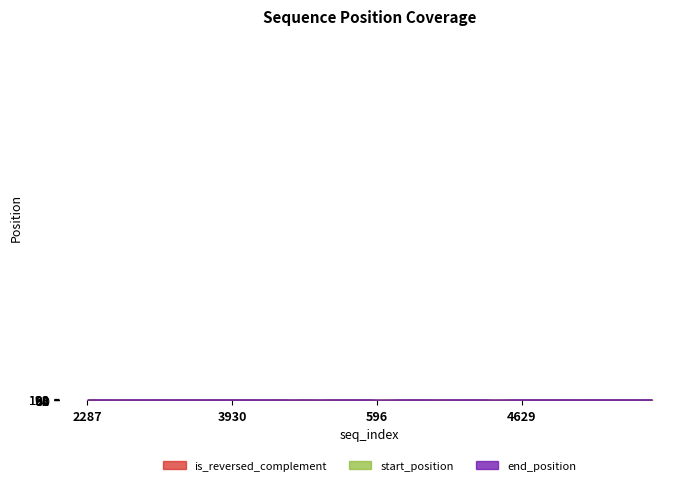

Is it true that end_position equals 57 at 7219?

False